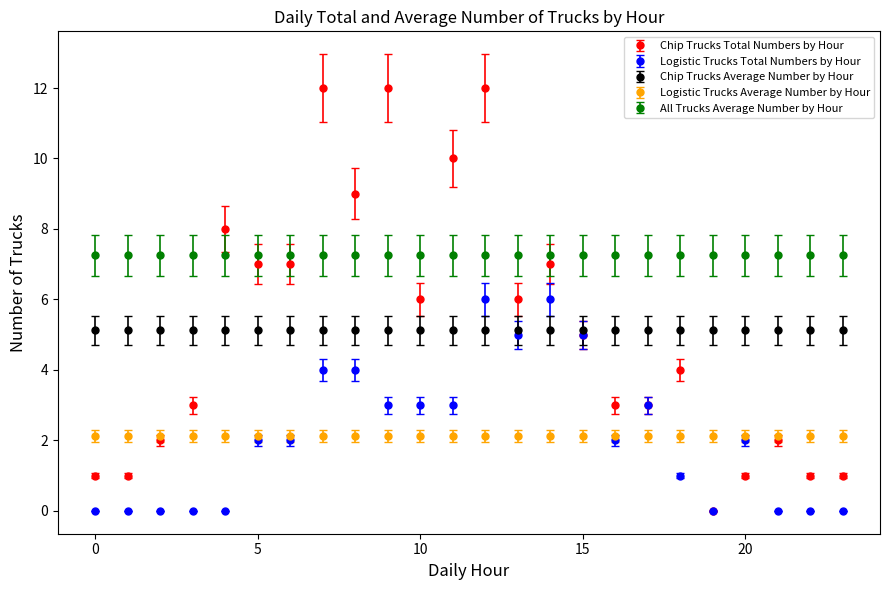

How many data points does each series have?

24